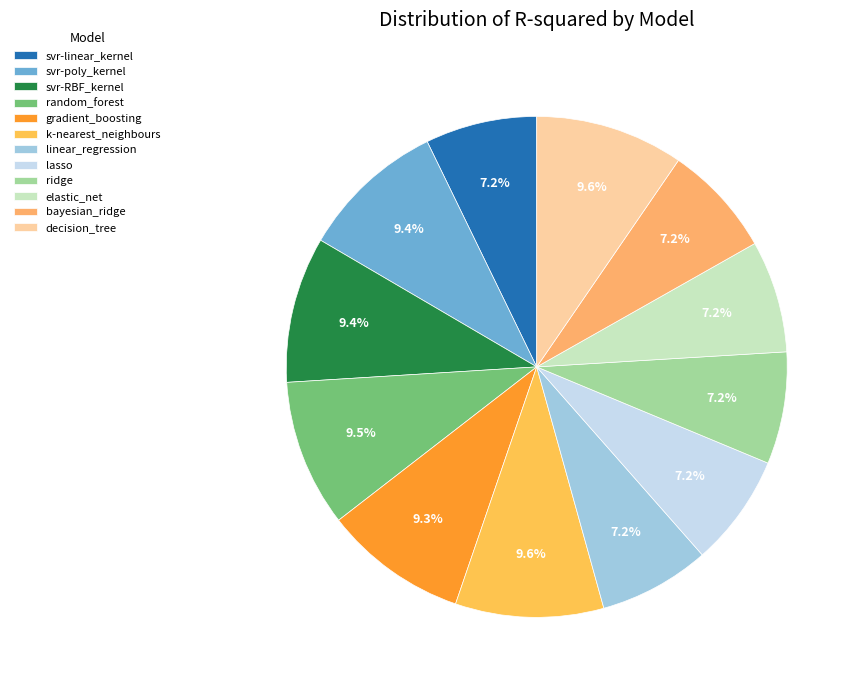

Which category has the biggest portion of the pie?

k-nearest_neighbours